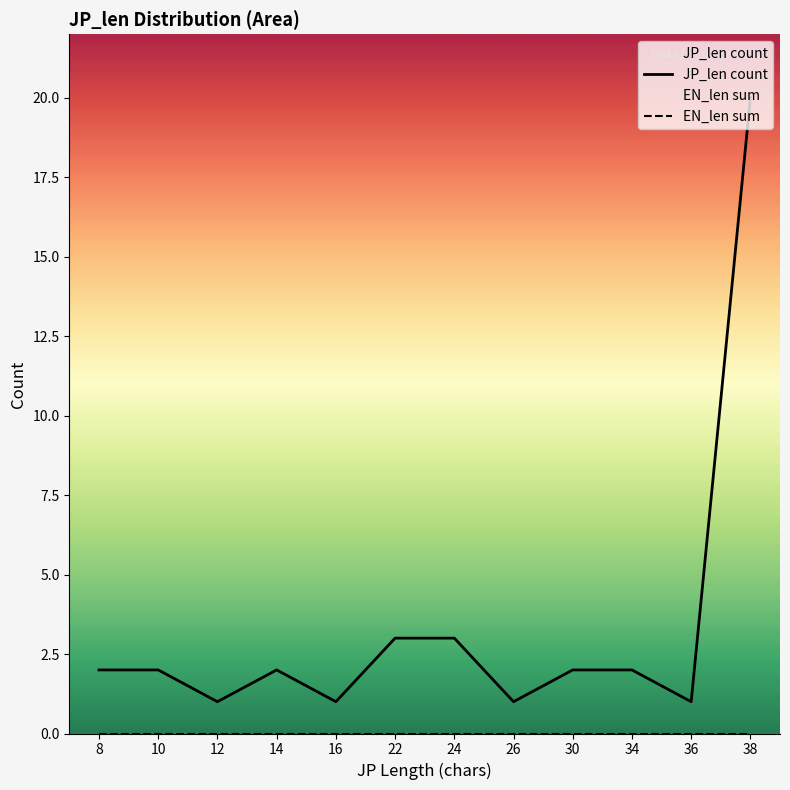

True or false: EN_len sum and JP_len count cross at least once.

False